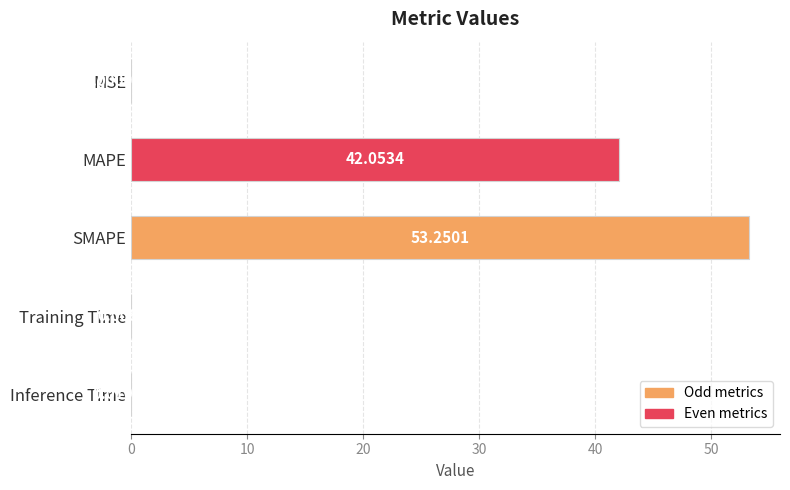

What is the change in value from MAPE to Training Time?

-42.0